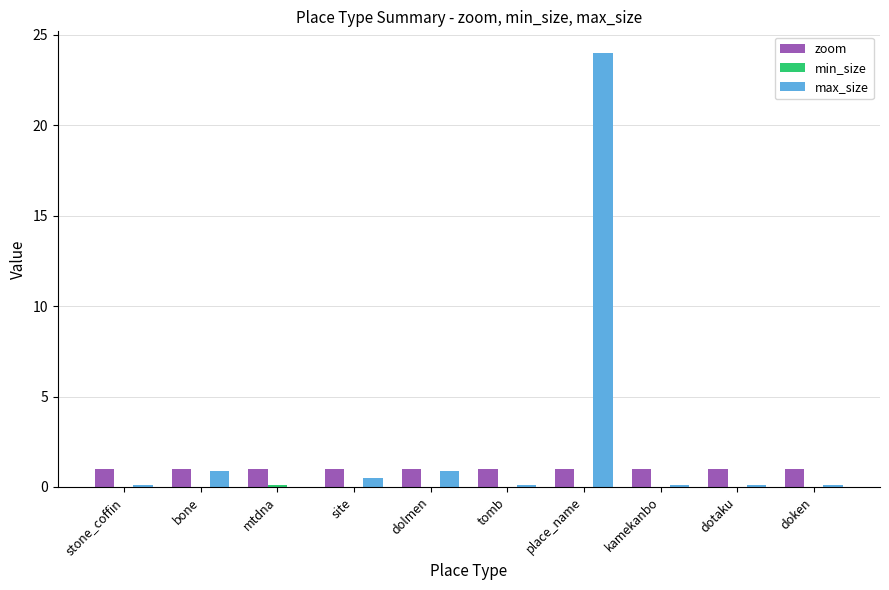

How many groups of bars are there?

10